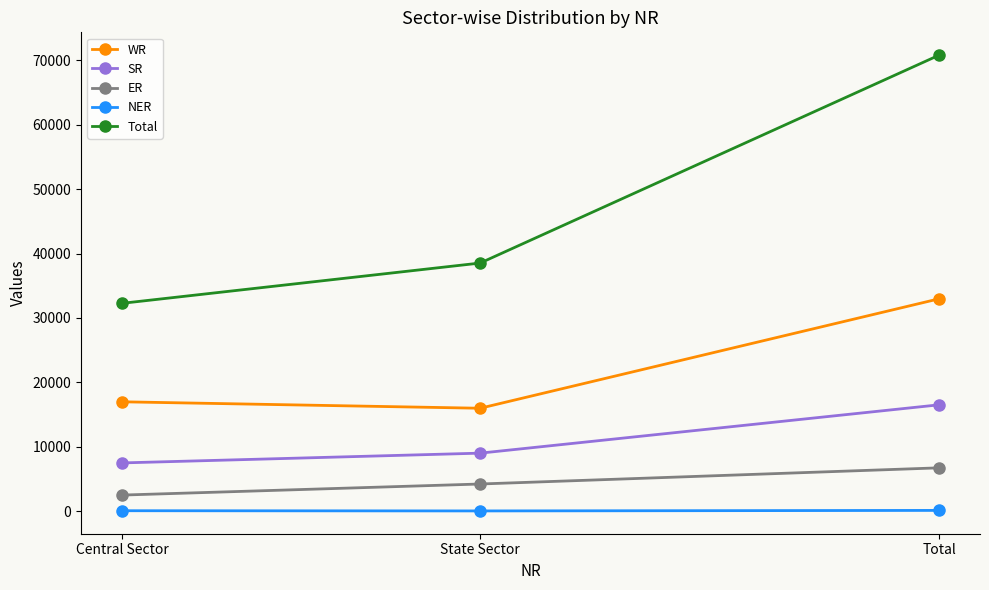

What is the difference between the maximum and second lowest values in the WR series?

15989